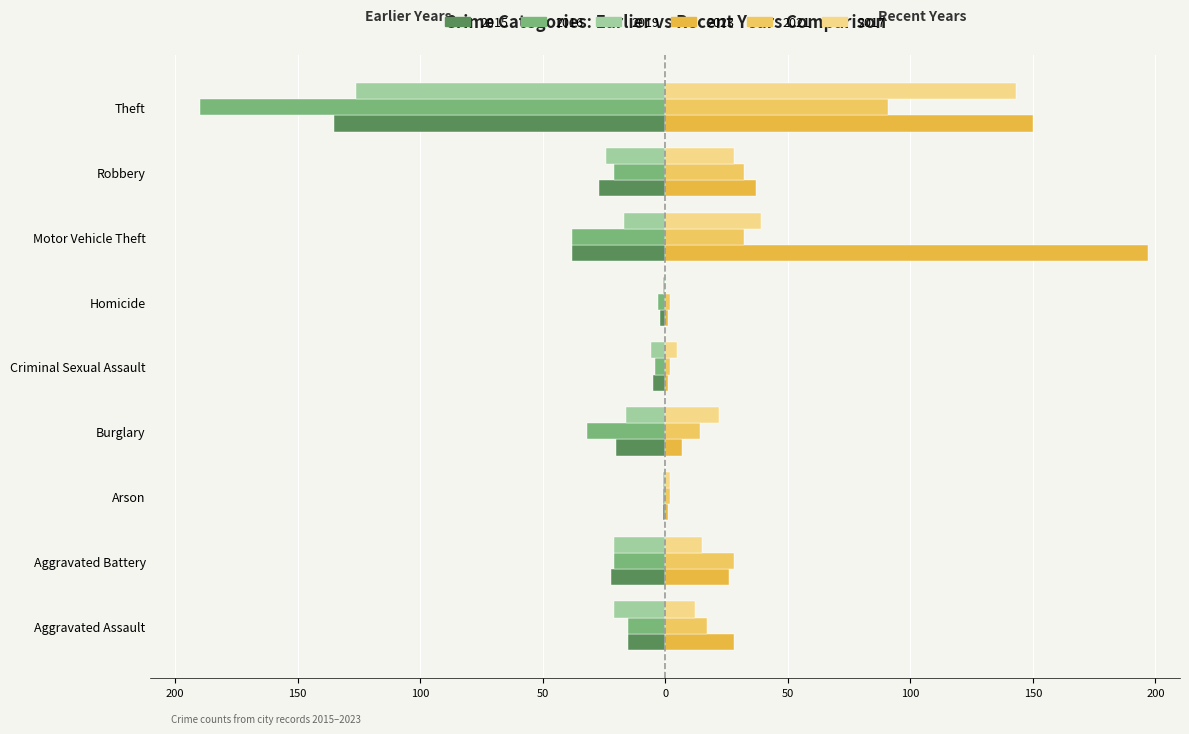

What is the label of the 9th bar from the right?

Aggravated Assault